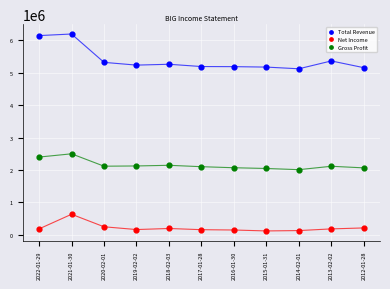

Across all data points, what is the range of Y values (max minus min)?

6084900